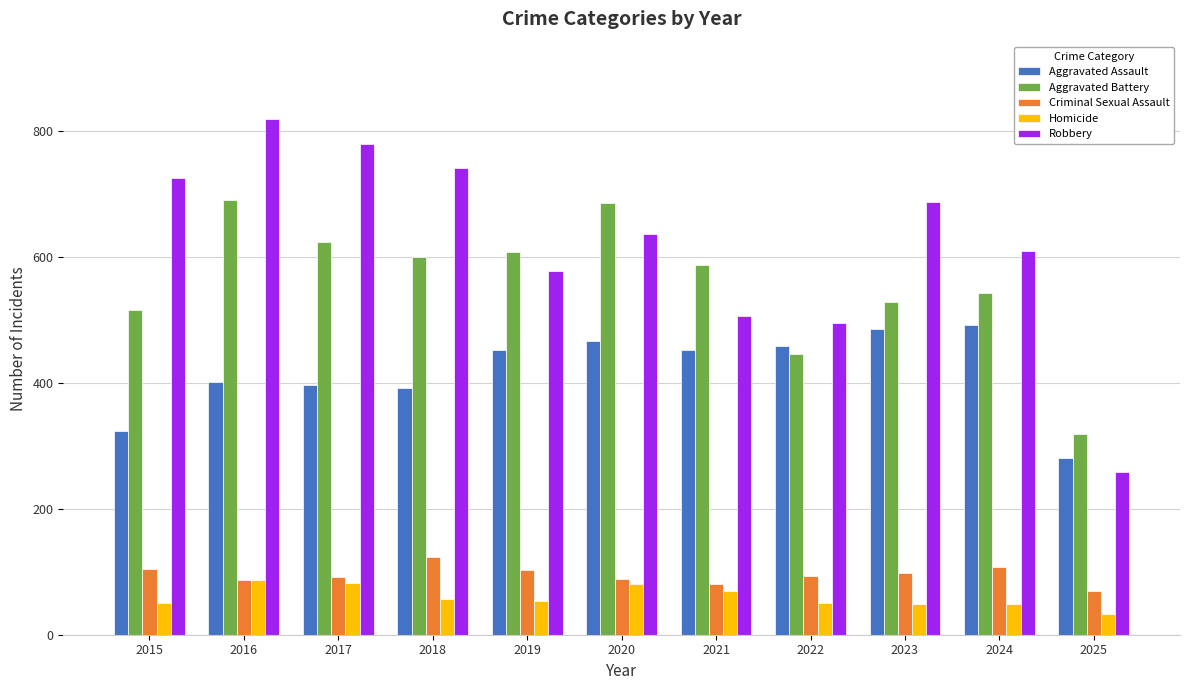

What is the difference between the second highest and minimum values in the Homicide series?

49